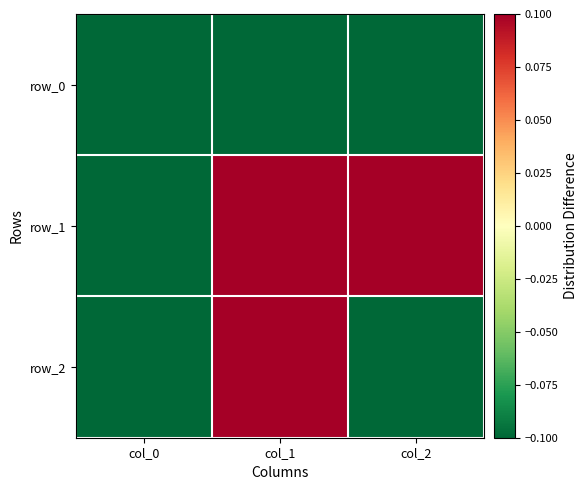

Which series changed the most between col_1 and col_2?

row_2